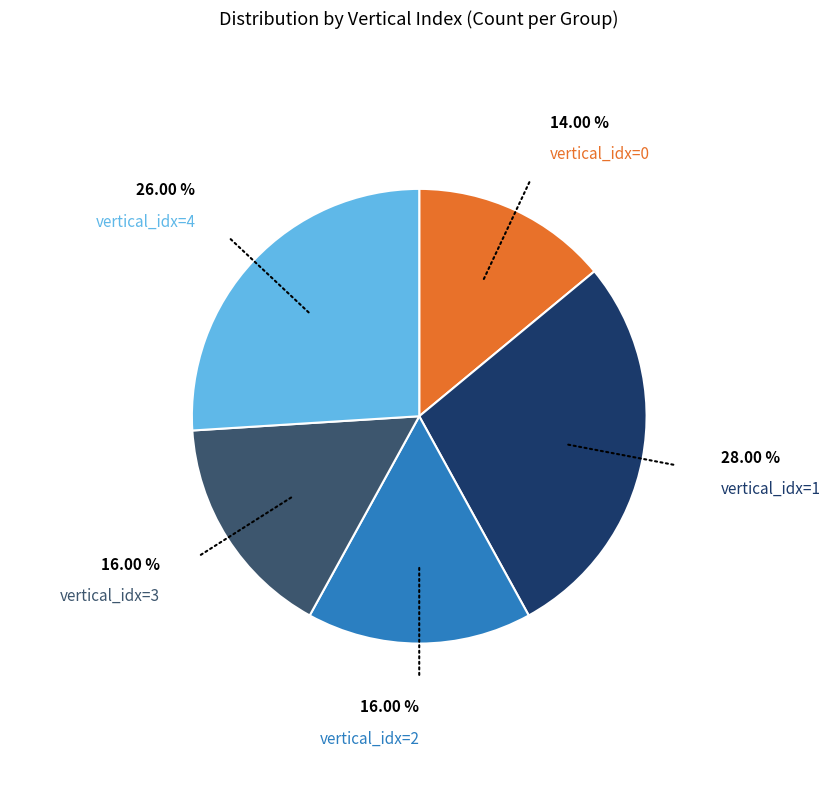

Which category has the smallest portion of the pie?

vertical_idx=0